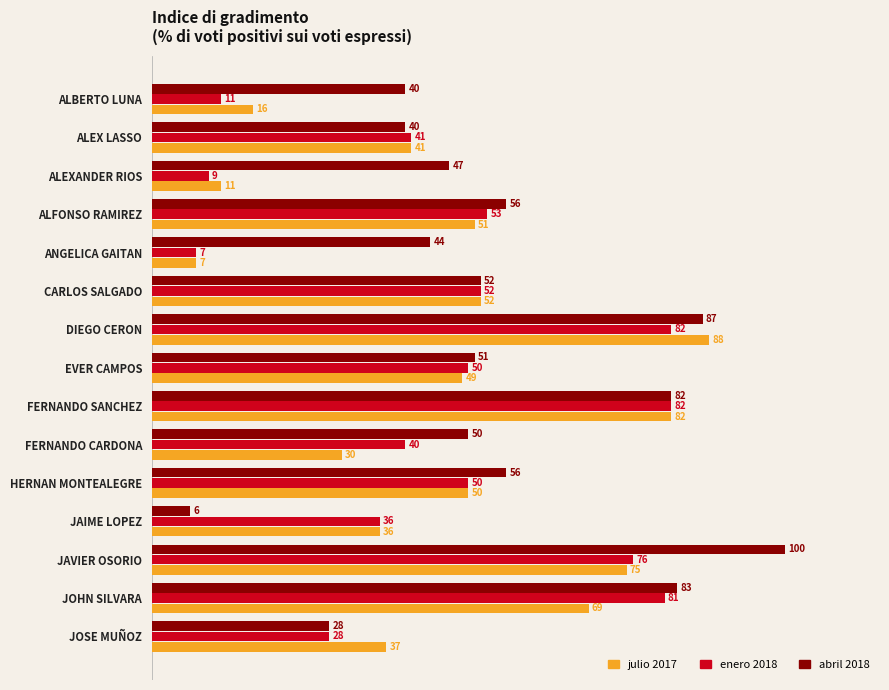

Rank the series by their maximum value, from highest to lowest.

abril 2018, julio 2017, enero 2018